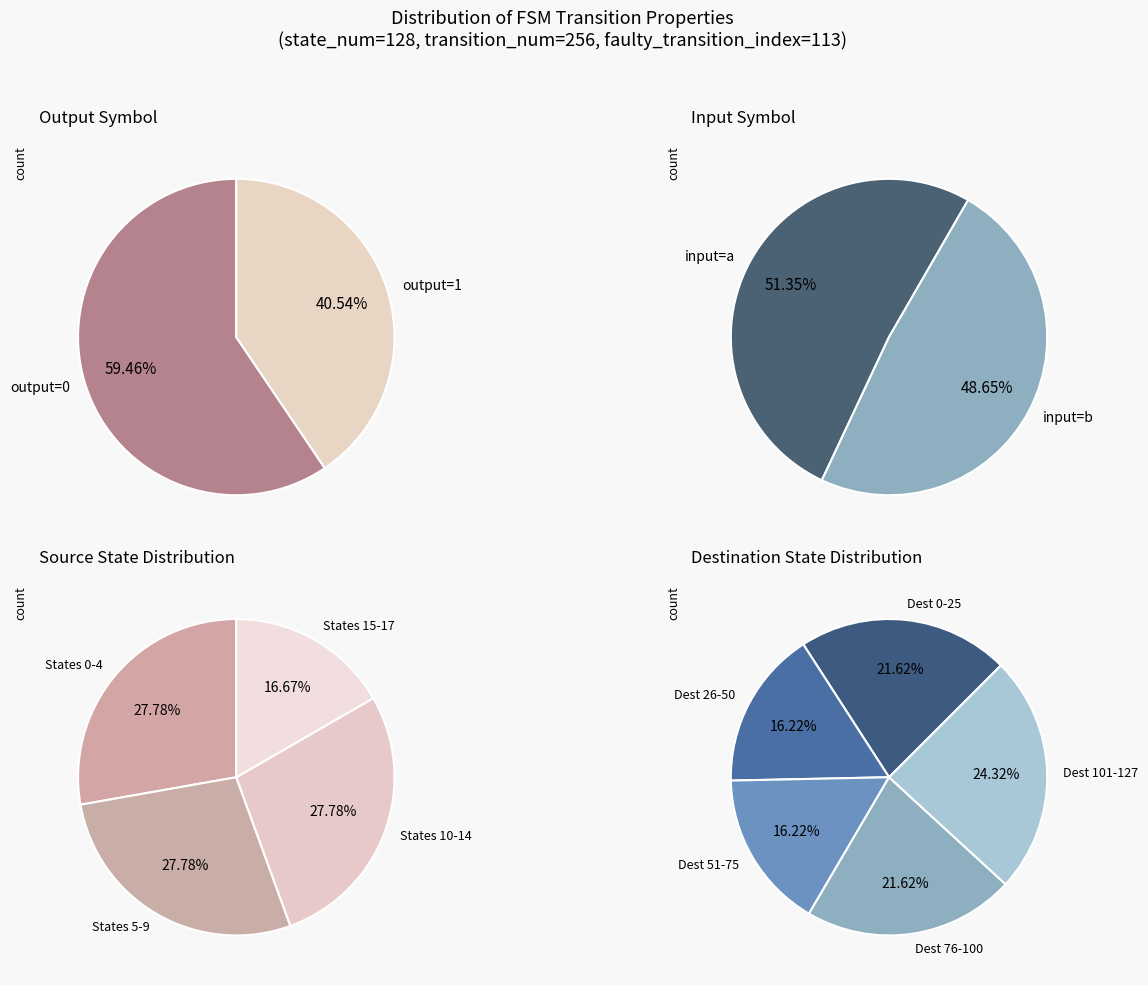

Does 28 account for over 50% of the chart?

No